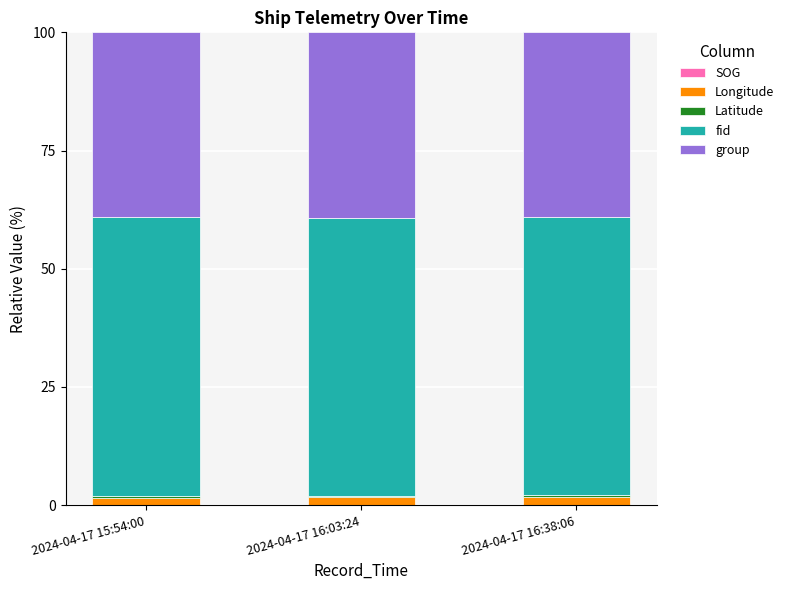

What is the approximate value of fid at 2024-04-17 15:54:00?

58.9